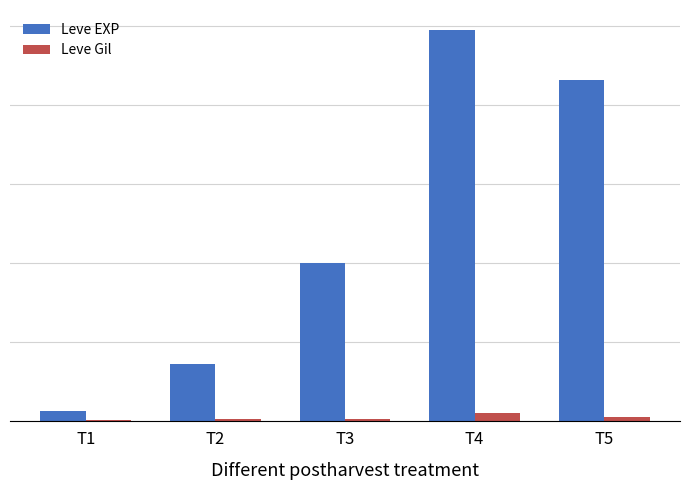

How many Leve EXP values are between 3600 and 21600?

3